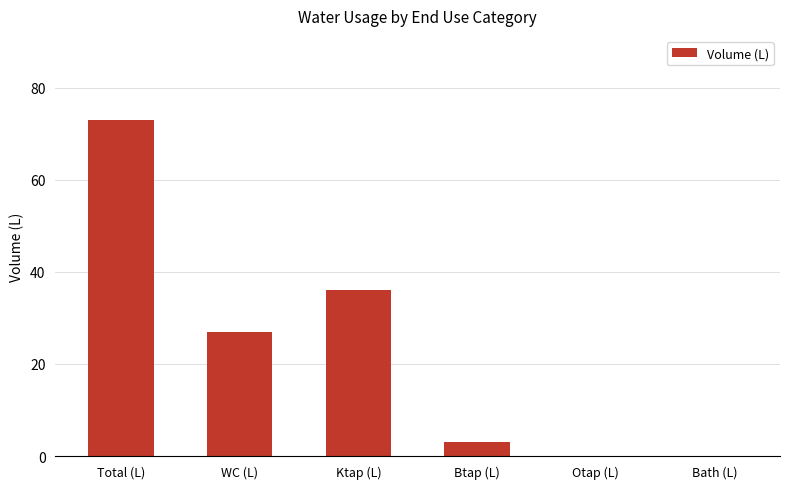

What is the greatest value displayed?

73